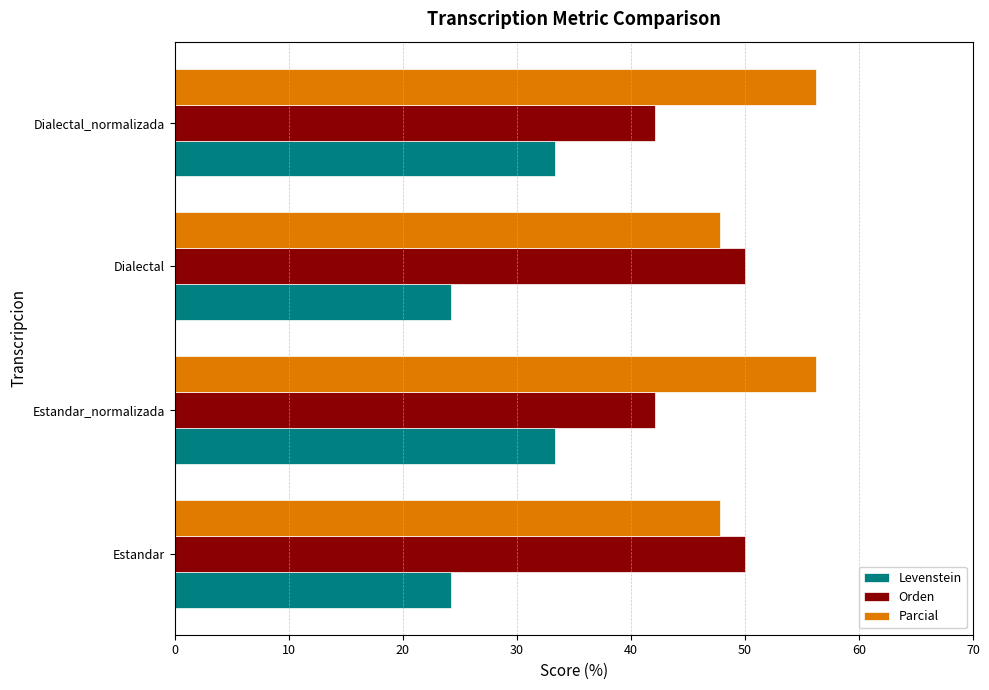

At how many categories does at least one series exceed 53?

2